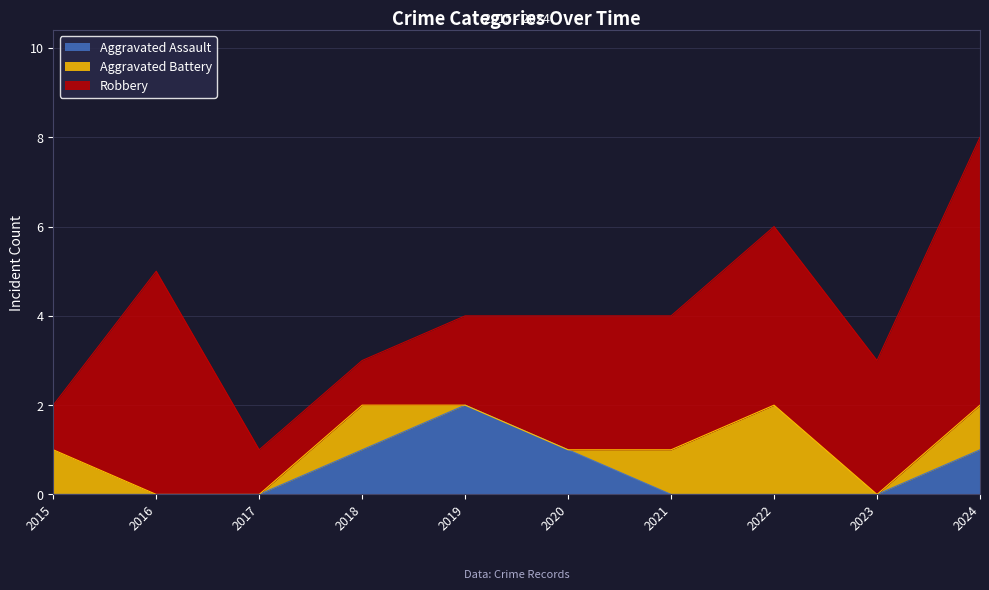

How many interior local valleys does the Aggravated Battery series have?

1